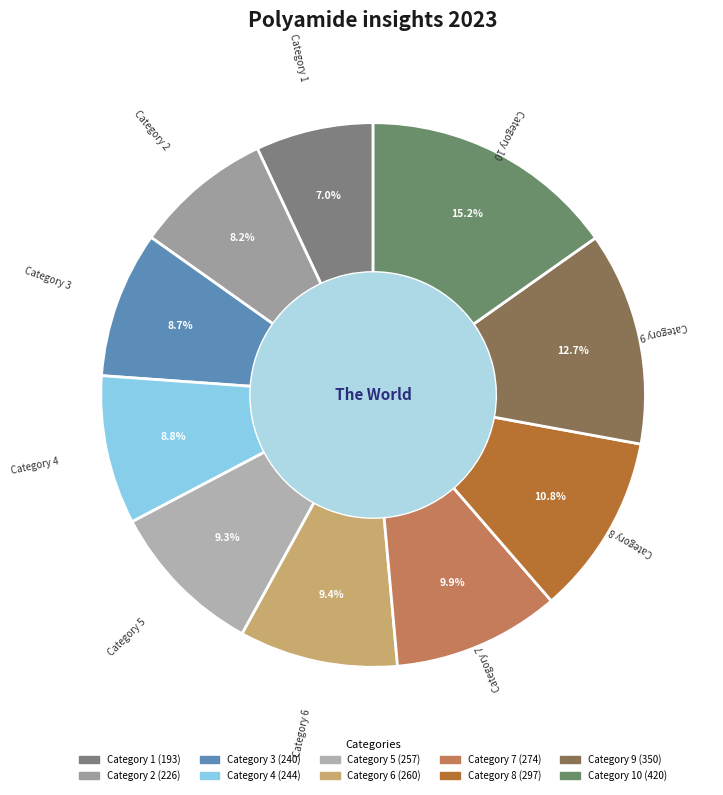

Is there a majority slice in this chart?

No